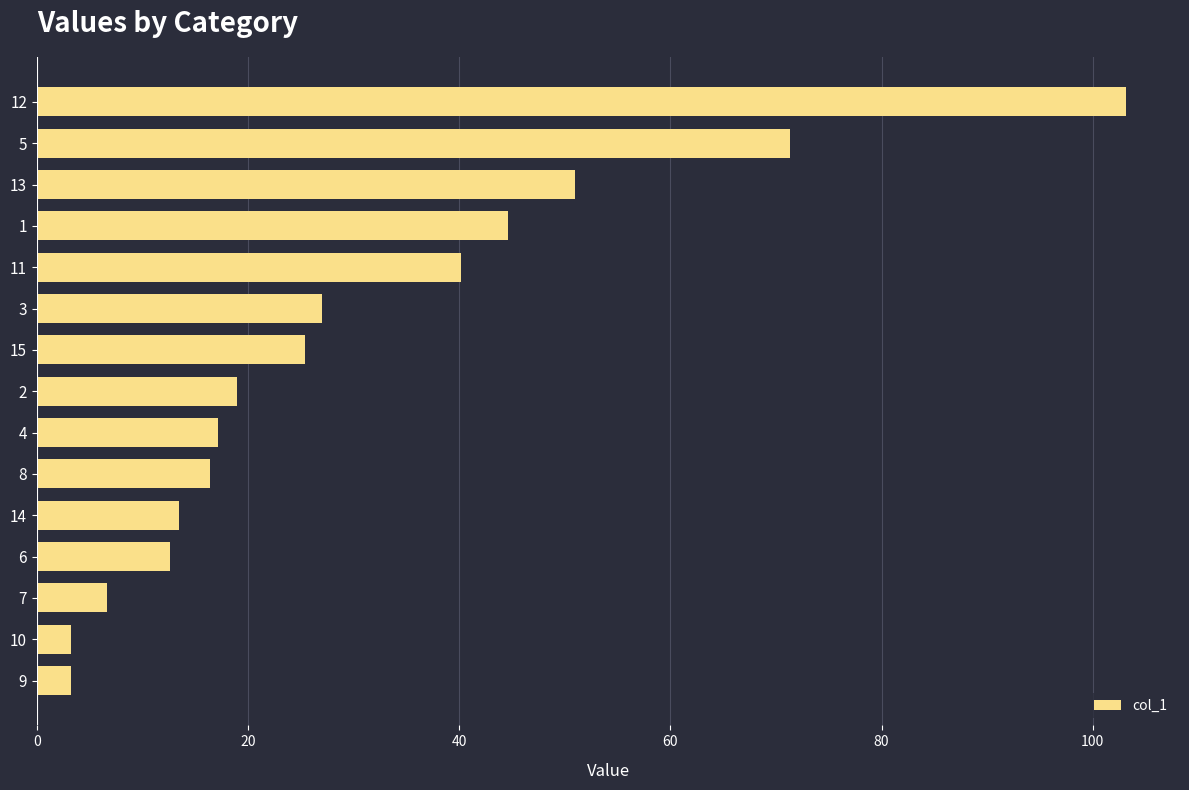

Which label corresponds to the largest value in the chart?

12